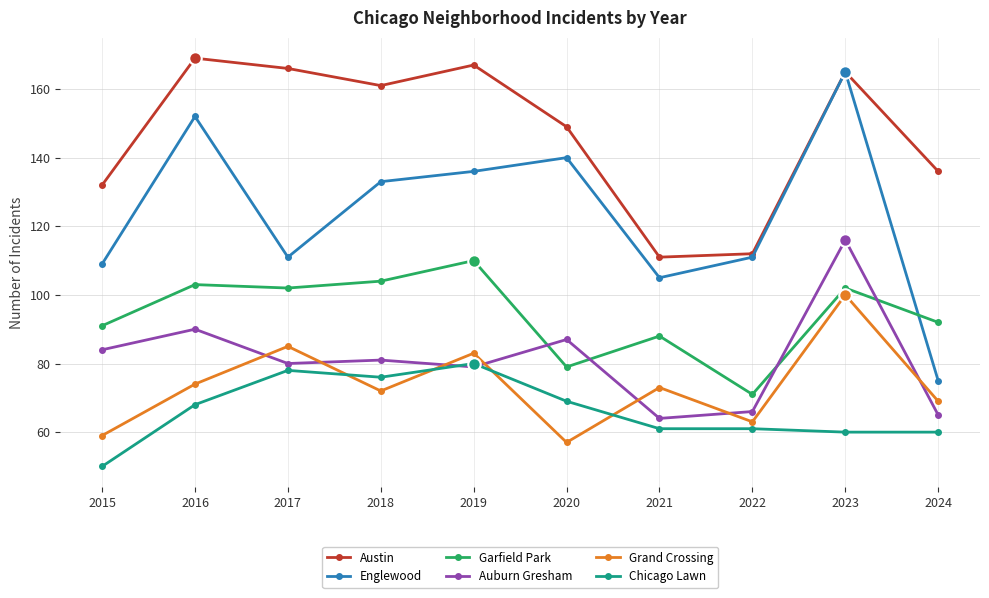

Where is the first local minimum for Grand Crossing?

2018